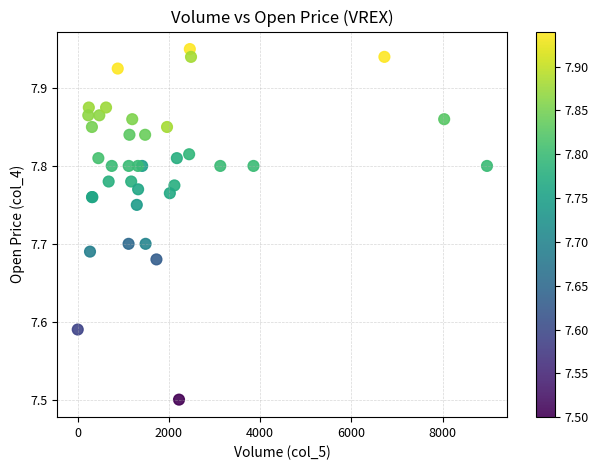

What Y value in the scatter plot is closest to 7?

7.5